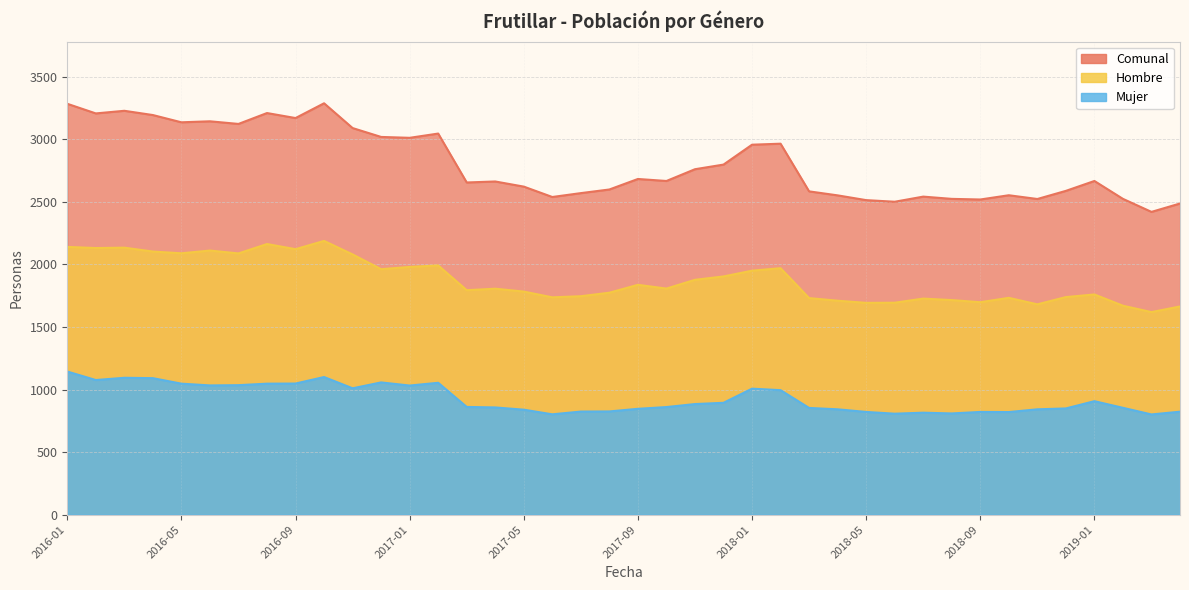

What is the average value of the Hombre series?

1878